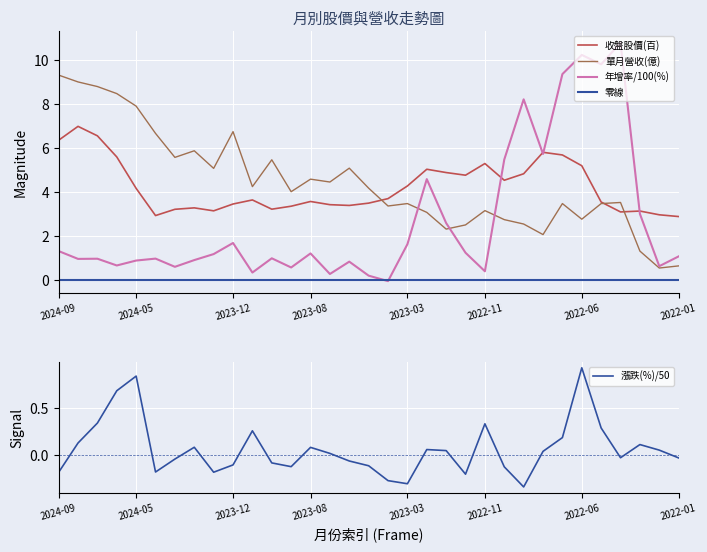

List the series in order of their peak value, lowest first.

收盤股價(百), 單月營收(億), 年增率(%)